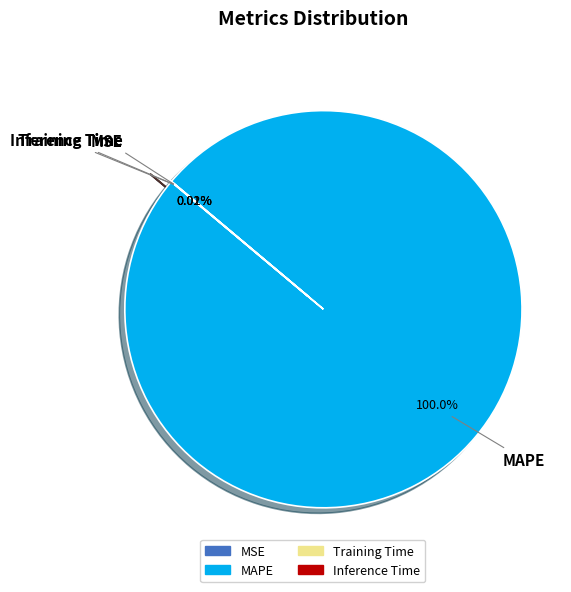

Which slice represents more than half of the pie?

MAPE